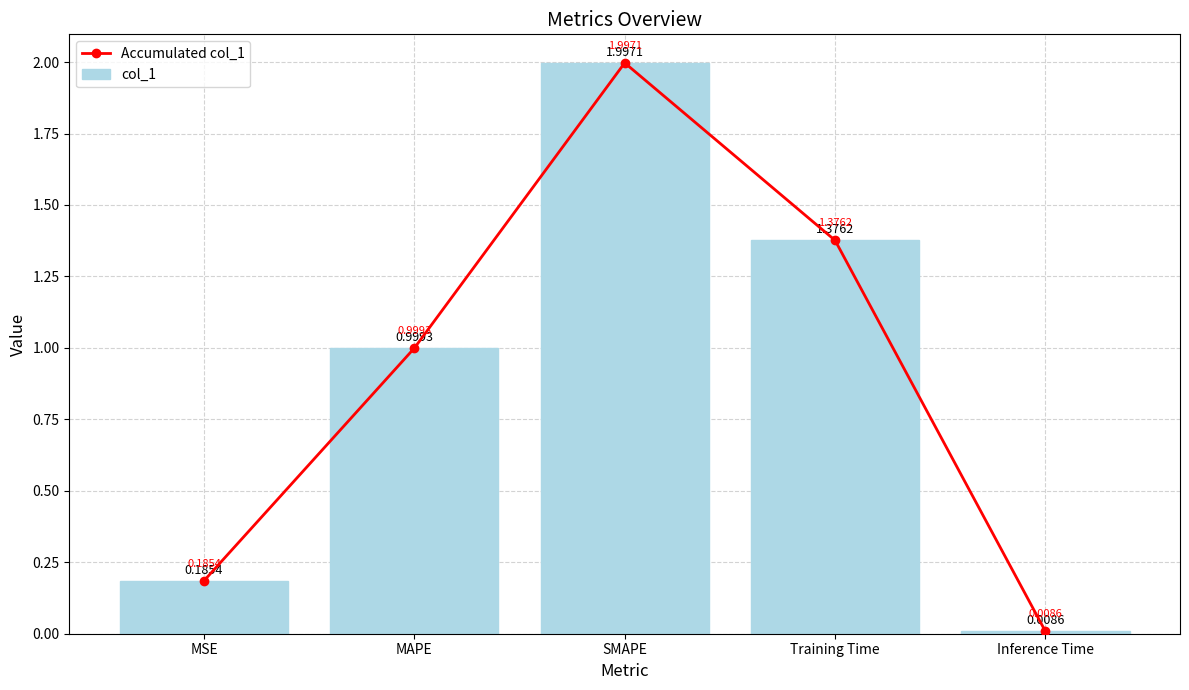

Rank the categories by col_1 value from lowest to highest.

Inference Time, MSE, MAPE, Training Time, SMAPE